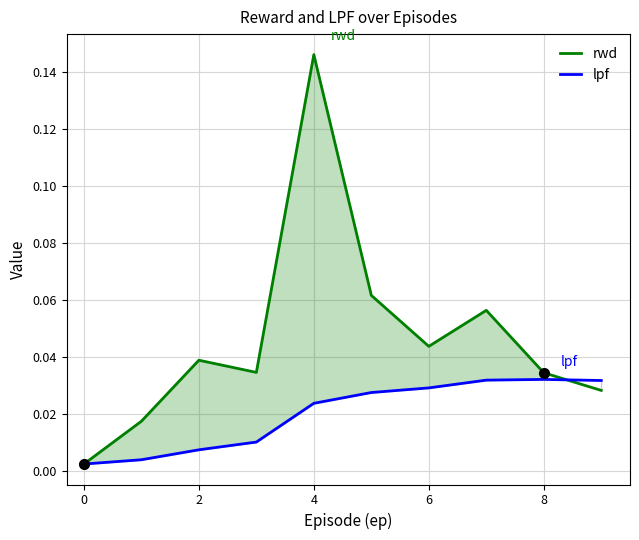

Which series has the largest total across all categories?

rwd